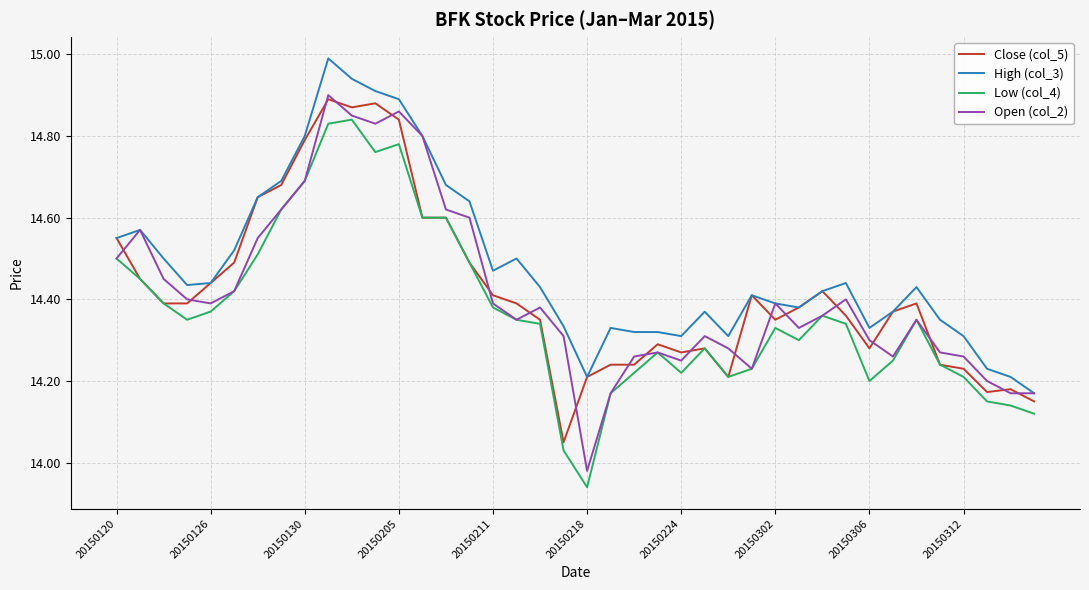

True or false: Low (col_4) and High (col_3) cross at least once.

False